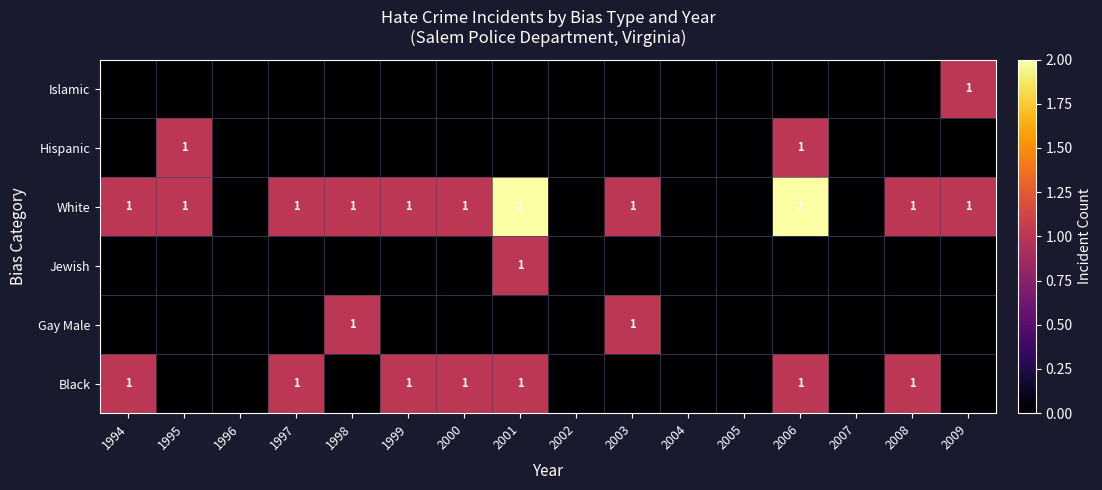

At how many categories does at least one series exceed 1?

2